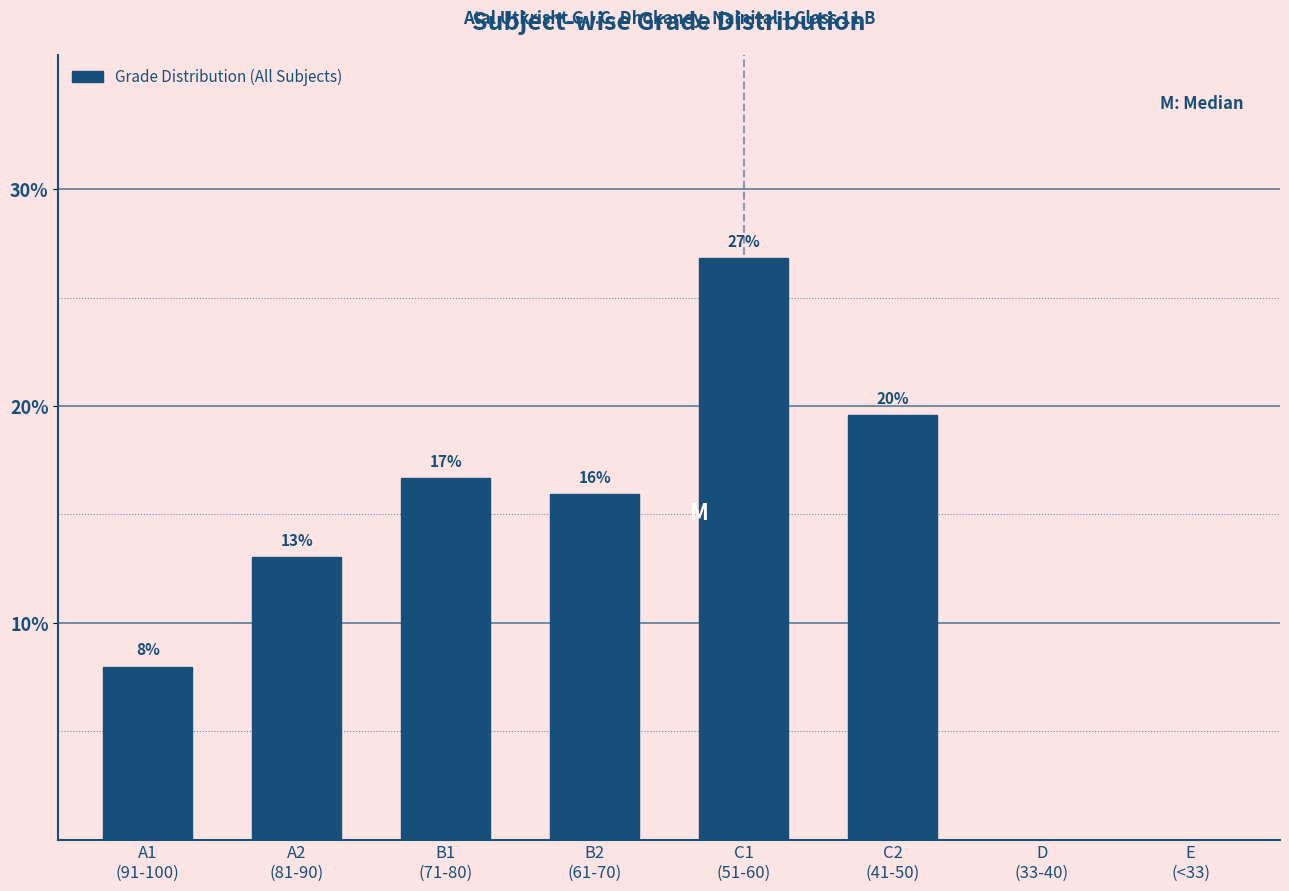

What is the maximum value shown in the chart?

26.8